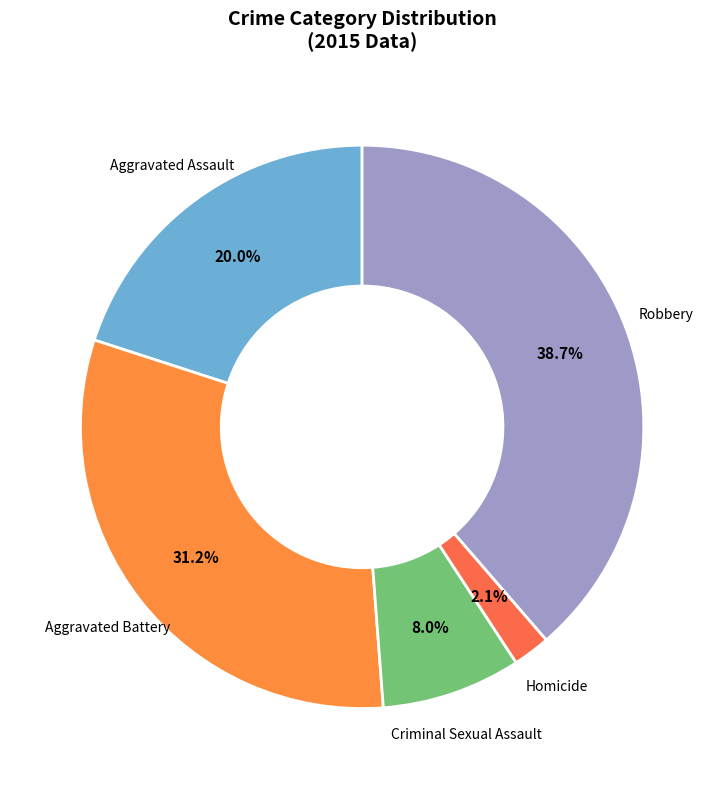

Rank the categories by value from lowest to highest.

Homicide, Criminal Sexual Assault, Aggravated Assault, Aggravated Battery, Robbery